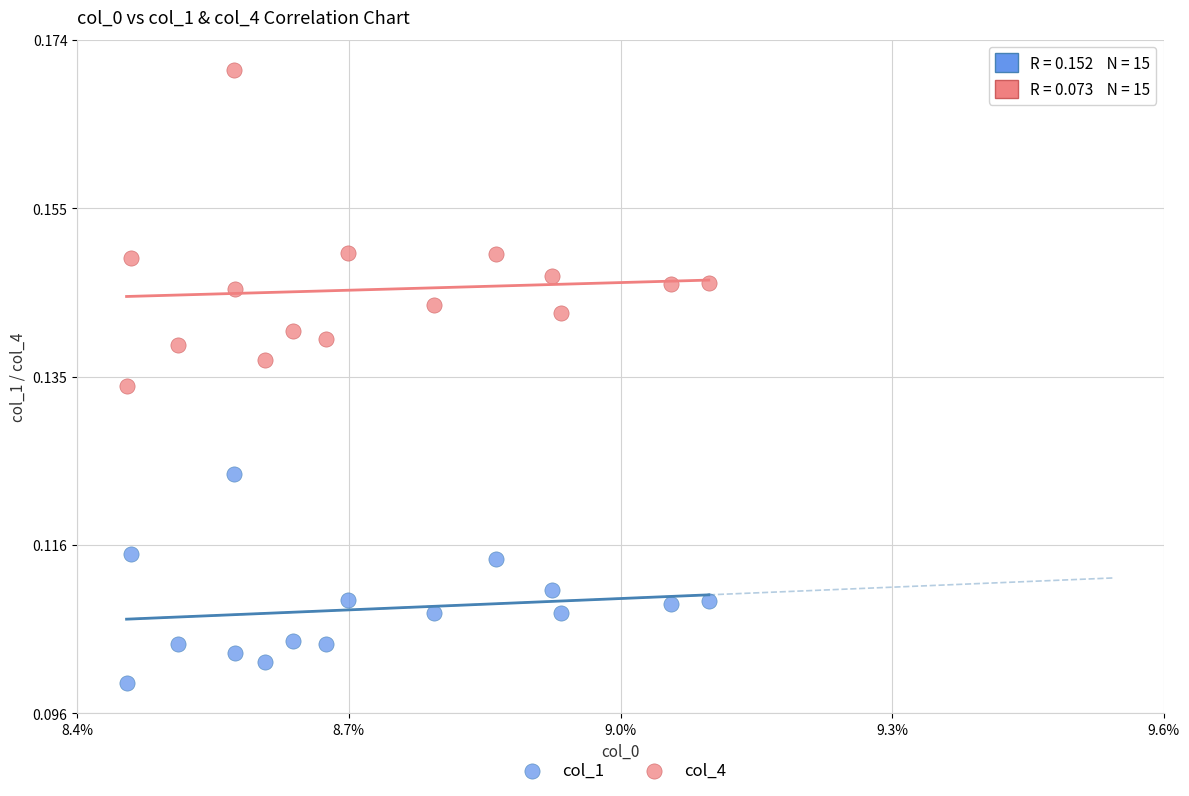

Which series contains the lowest Y value?

col_1